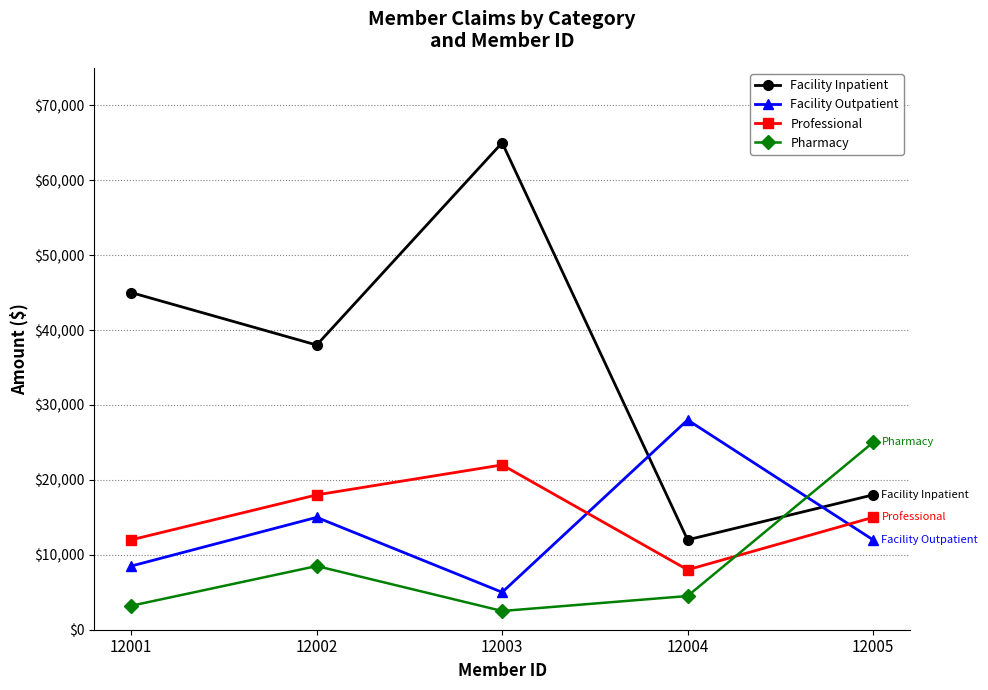

At which label is Professional closest to 15000?

12005